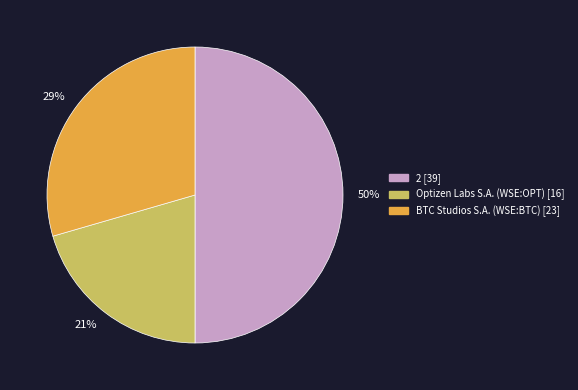

To the nearest percent, what is the combined percentage of 50% and 21%?

71%